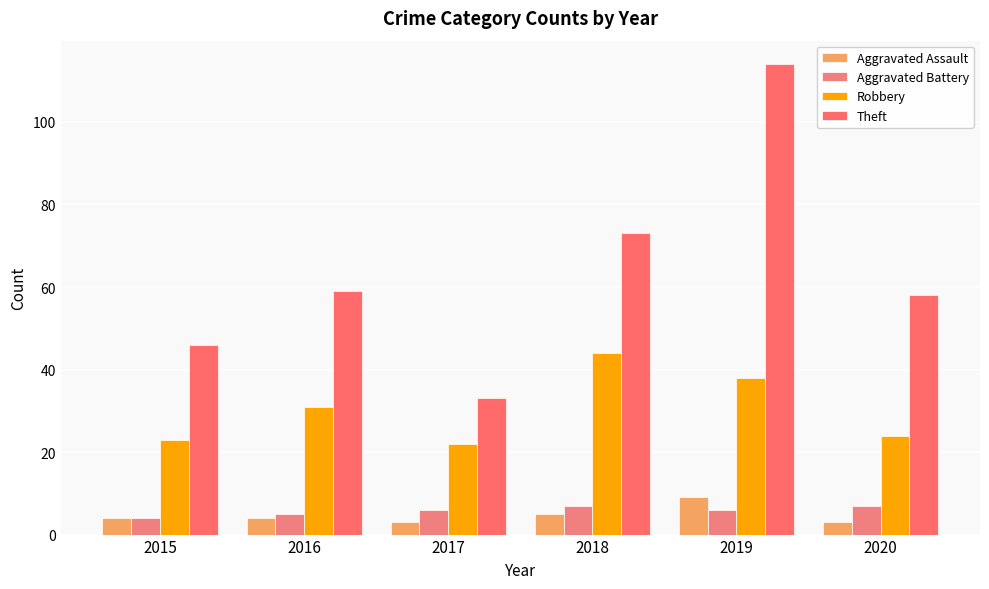

Which series has the largest total across all categories?

Theft